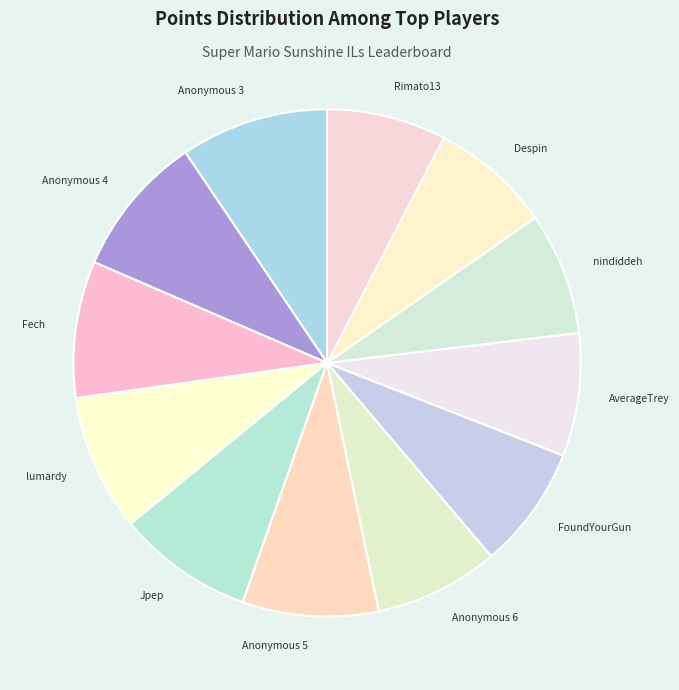

Combined, do Anonymous 6 and lumardy account for over 50%?

No